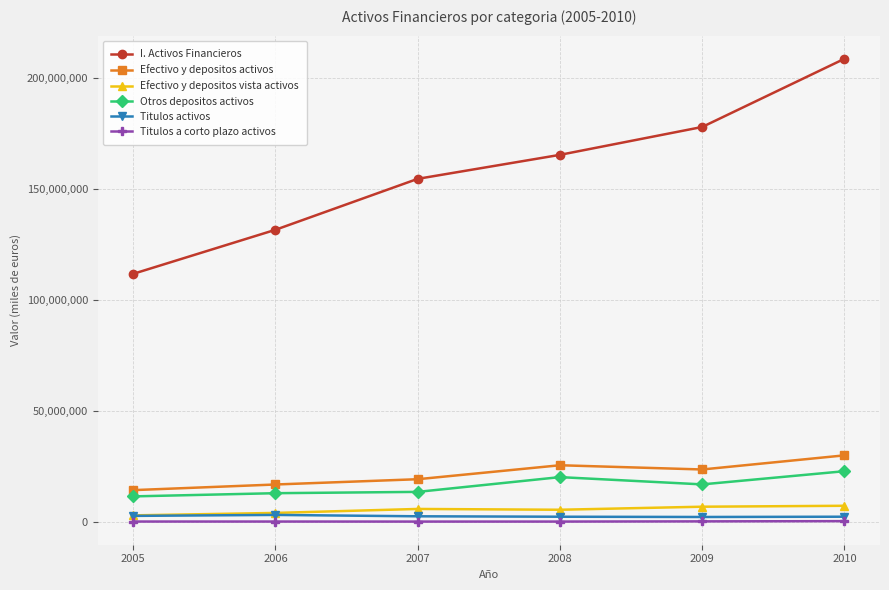

Count the Efectivo y depositos activos values in the range 16731552 to 25405062.

4